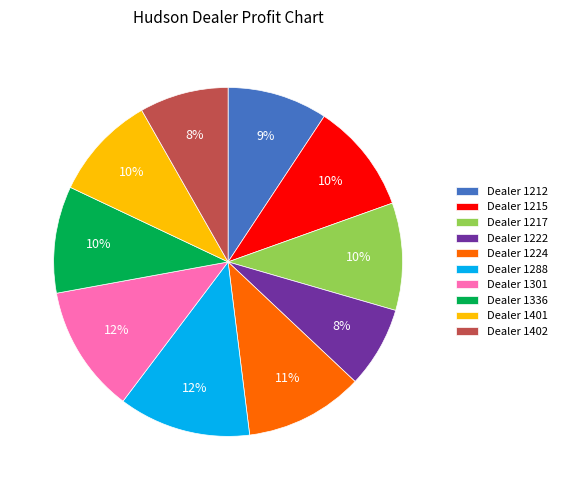

How many slices are in this pie chart?

10